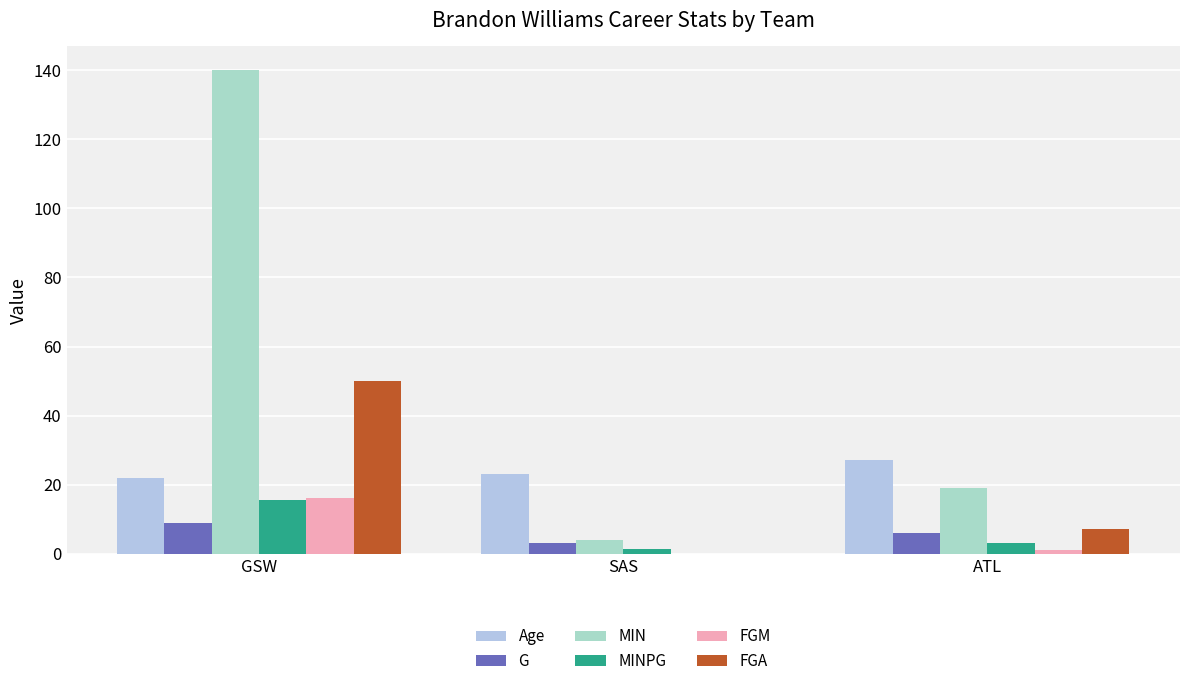

Count the number of data series in this chart.

6